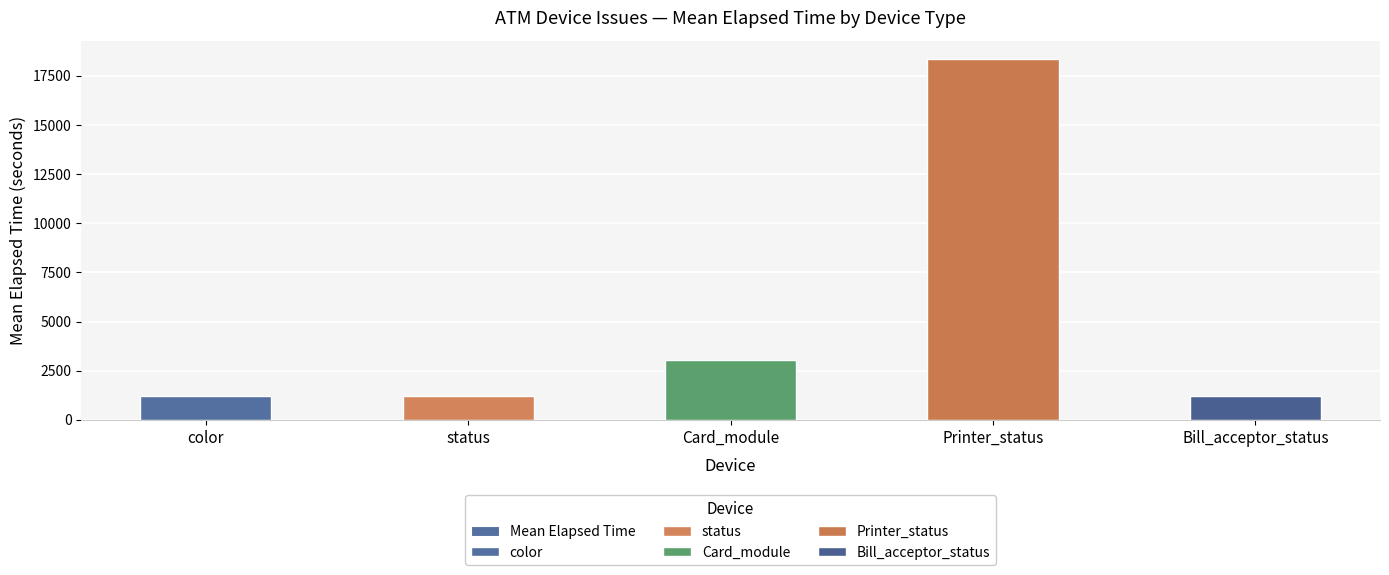

List the labels in order of value, smallest first.

Bill_acceptor_status, color, status, Card_module, Printer_status